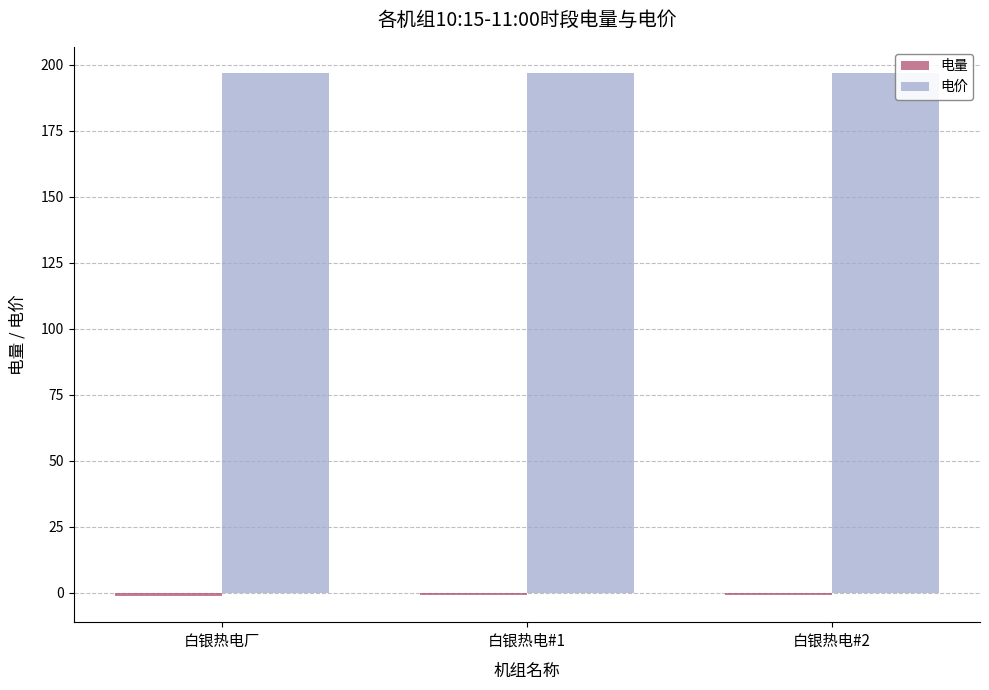

Which series has the largest total across all categories?

电价